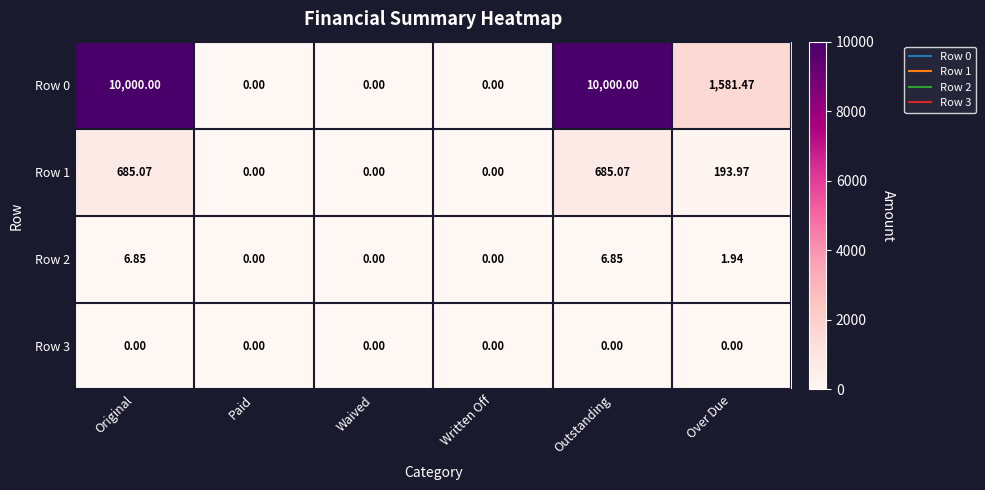

Rank the series by their maximum value, from lowest to highest.

Row 3, Row 2, Row 1, Row 0